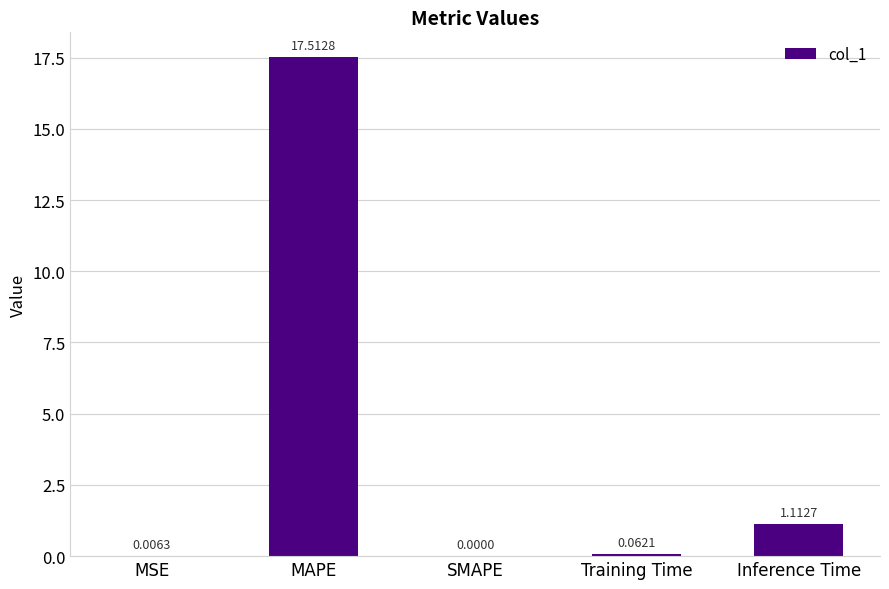

At which category does the chart reach its peak across all series?

MAPE